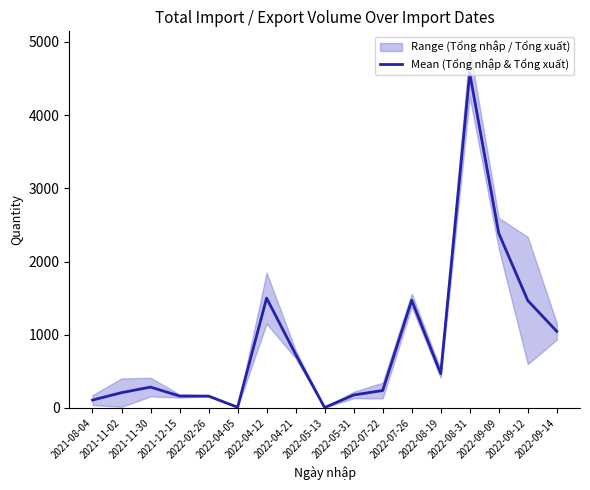

Where is the first local minimum?

2022-04-05